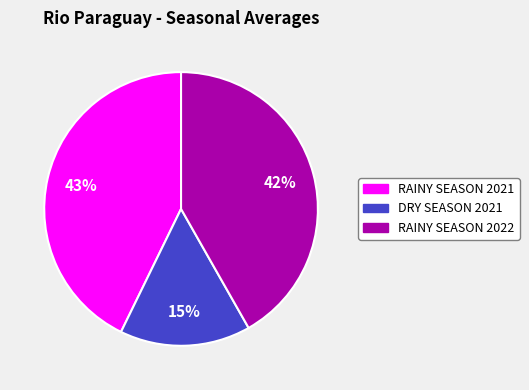

To the nearest percent, what percentage of the pie is RAINY SEASON 2022?

42%